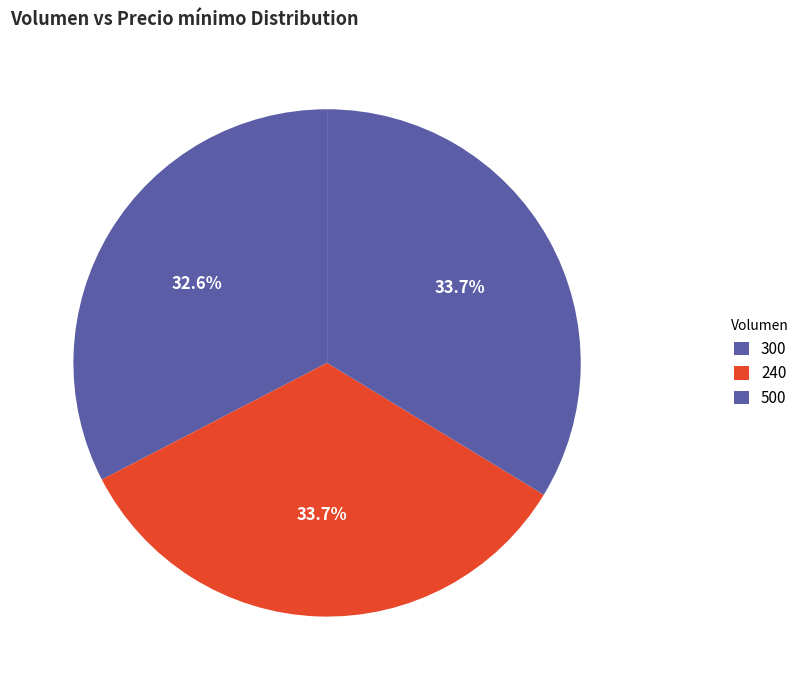

How many segments does this pie chart have?

3